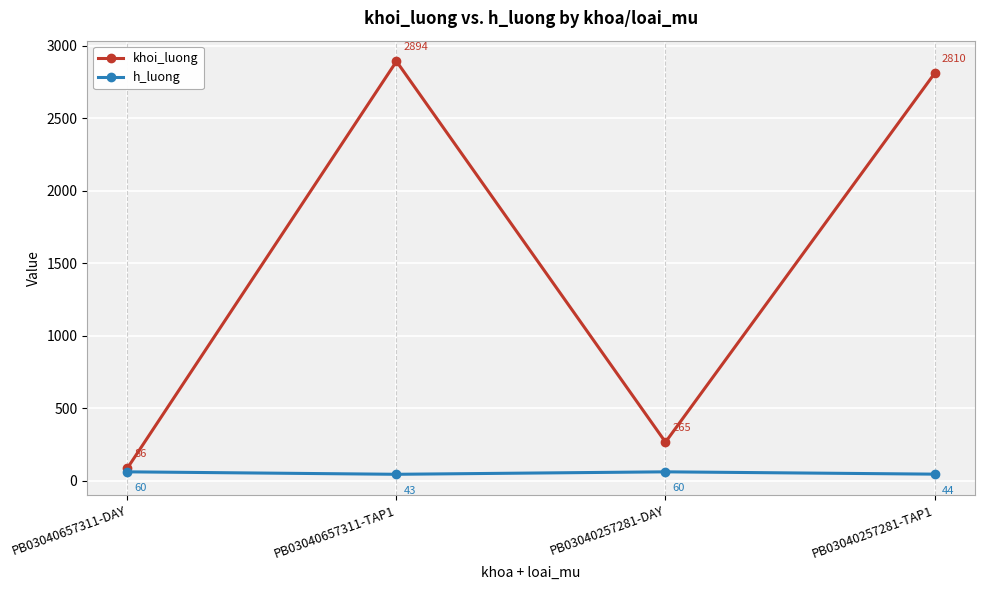

Is it true that khoi_luong equals 1553 at PB03040257281-TAP1?

False